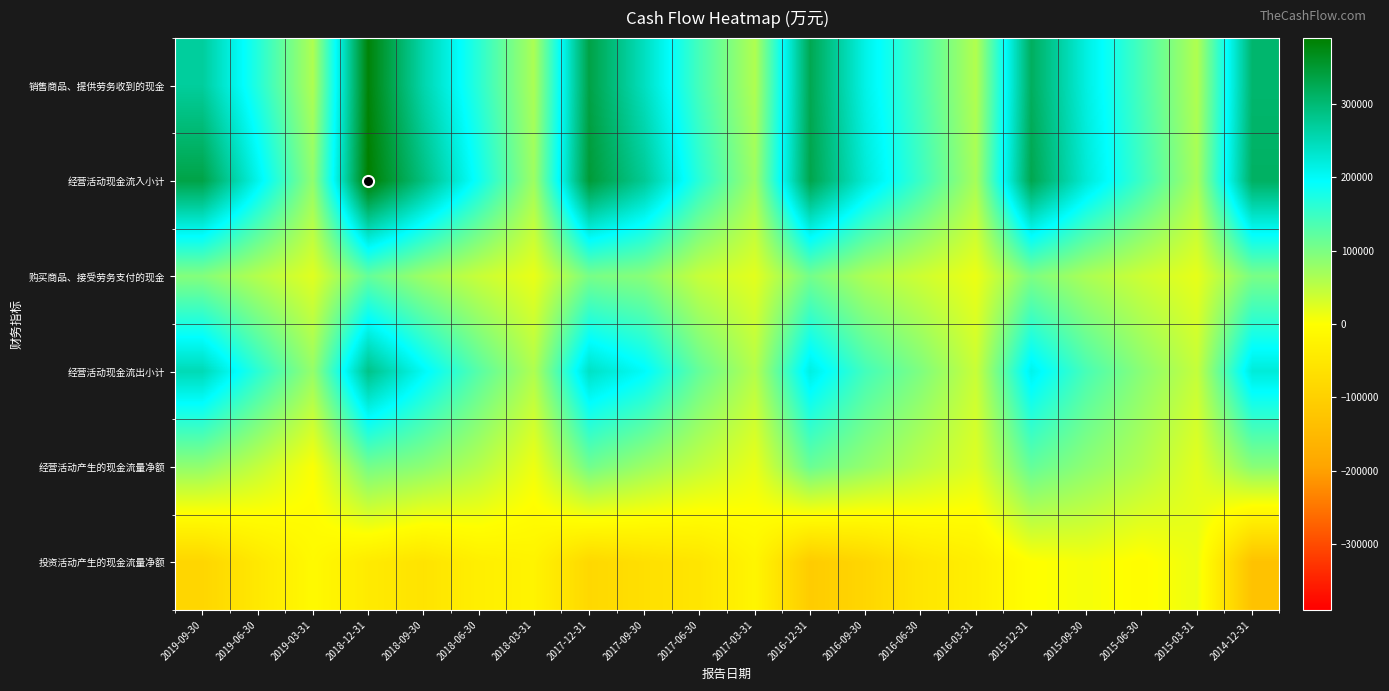

Reading right to left, list all the values displayed in this chart.

销售商品、提供劳务收到的现金: 2014-12-31=304884	2015-03-31=60453	2015-06-30=139292	2015-09-30=217069	2015-12-31=316672	2016-03-31=59047	2016-06-30=138054	2016-09-30=212410	2016-12-31=326425	2017-03-31=60542	2017-06-30=141217	2017-09-30=242240	2017-12-31=335295	2018-03-31=64190	2018-06-30=163170	2018-09-30=257833	2018-12-31=382574	2019-03-31=61598	2019-06-30=168473	2019-09-30=269464
经营活动现金流入小计: 2014-12-31=313621	2015-03-31=67567	2015-06-30=148907	2015-09-30=225837	2015-12-31=328129	2016-03-31=67806	2016-06-30=149572	2016-09-30=225653	2016-12-31=330705	2017-03-31=74085	2017-06-30=163053	2017-09-30=274745	2017-12-31=346543	2018-03-31=74110	2018-06-30=185053	2018-09-30=290362	2018-12-31=389892	2019-03-31=83719	2019-06-30=209633	2019-09-30=334262
购买商品、接受劳务支付的现金: 2014-12-31=102041	2015-03-31=18848	2015-06-30=39233	2015-09-30=64540	2015-12-31=99483	2016-03-31=14674	2016-06-30=38150	2016-09-30=61962	2016-12-31=106307	2017-03-31=22058	2017-06-30=43086	2017-09-30=91080	2017-12-31=103031	2018-03-31=17115	2018-06-30=42920	2018-09-30=74734	2018-12-31=117877	2019-03-31=24049	2019-06-30=57636	2019-09-30=94102
经营活动现金流出小计: 2014-12-31=223326	2015-03-31=45221	2015-06-30=89637	2015-09-30=139272	2015-12-31=209838	2016-03-31=41787	2016-06-30=97911	2016-09-30=143342	2016-12-31=216643	2017-03-31=57104	2017-06-30=116796	2017-09-30=199189	2017-12-31=238222	2018-03-31=60914	2018-06-30=128171	2018-09-30=202424	2018-12-31=284428	2019-03-31=80524	2019-06-30=163139	2019-09-30=250265
经营活动产生的现金流量净额: 2014-12-31=90295	2015-03-31=22347	2015-06-30=59269	2015-09-30=86565	2015-12-31=118291	2016-03-31=26019	2016-06-30=51661	2016-09-30=82311	2016-12-31=114063	2017-03-31=16981	2017-06-30=46257	2017-09-30=75557	2017-12-31=108321	2018-03-31=13196	2018-06-30=56881	2018-09-30=87938	2018-12-31=105463	2019-03-31=3194	2019-06-30=46494	2019-09-30=83998
投资活动产生的现金流量净额: 2014-12-31=-130991	2015-03-31=14293	2015-06-30=-3690	2015-09-30=7509	2015-12-31=-932	2016-03-31=-33641	2016-06-30=-52728	2016-09-30=-87356	2016-12-31=-109703	2017-03-31=-19786	2017-06-30=-53927	2017-09-30=-66768	2017-12-31=-83178	2018-03-31=-23747	2018-06-30=-33103	2018-09-30=-58053	2018-12-31=-42870	2019-03-31=-10624	2019-06-30=-47846	2019-09-30=-87855